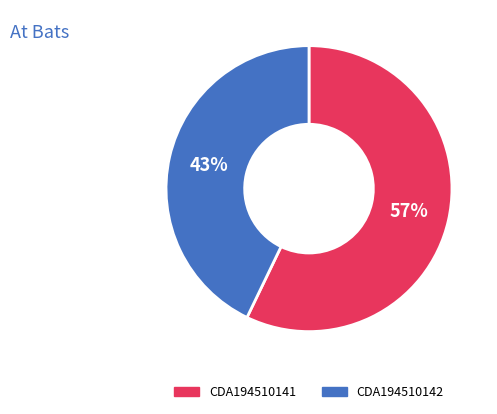

The CDA194510142 slice represents 43% of the pie. True or false?

True